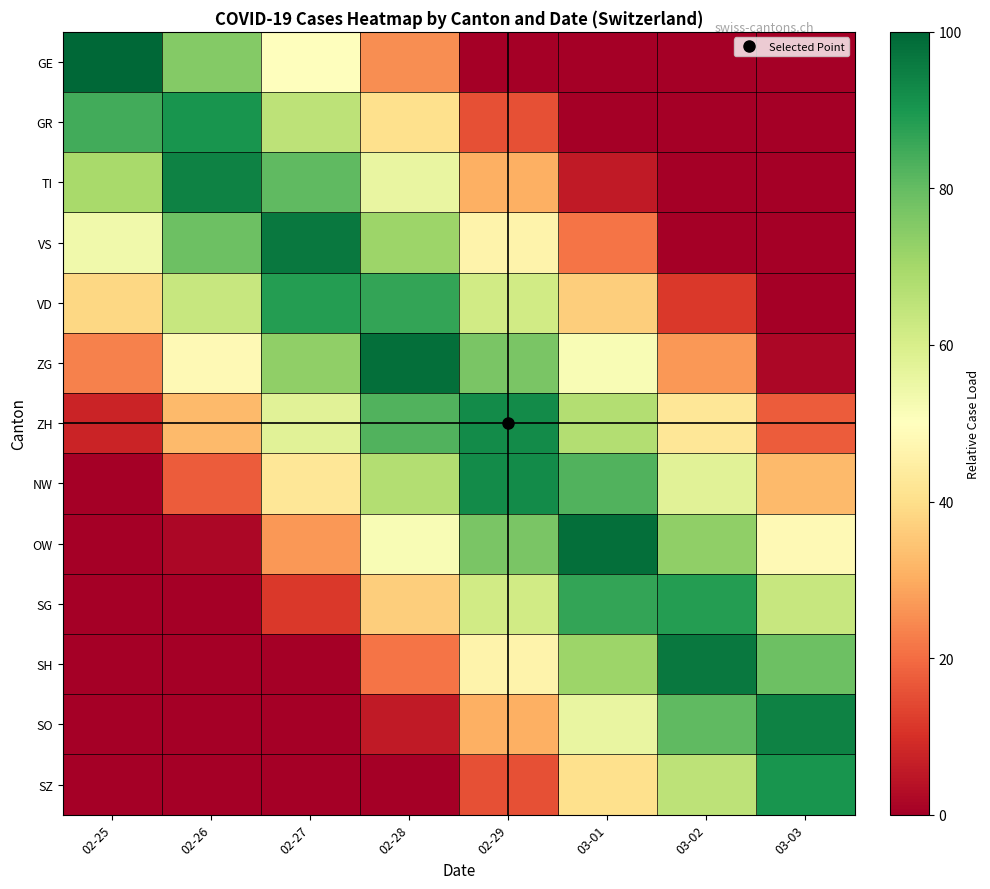

What is the total value across all series at 02-25?

376.9